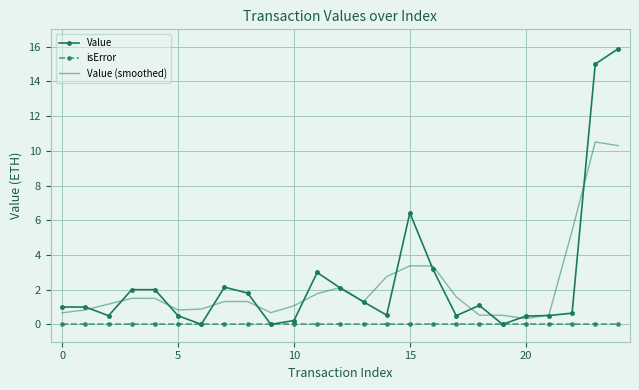

Which series has the widest spread of values?

Value